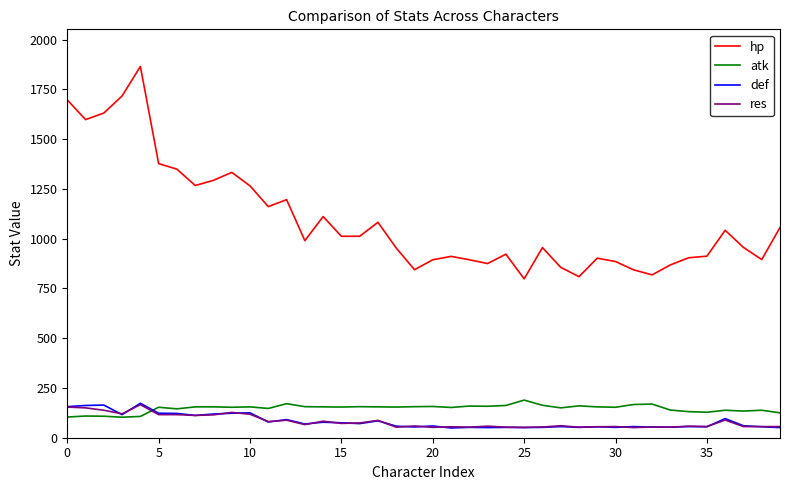

Which series has the widest spread of values?

hp